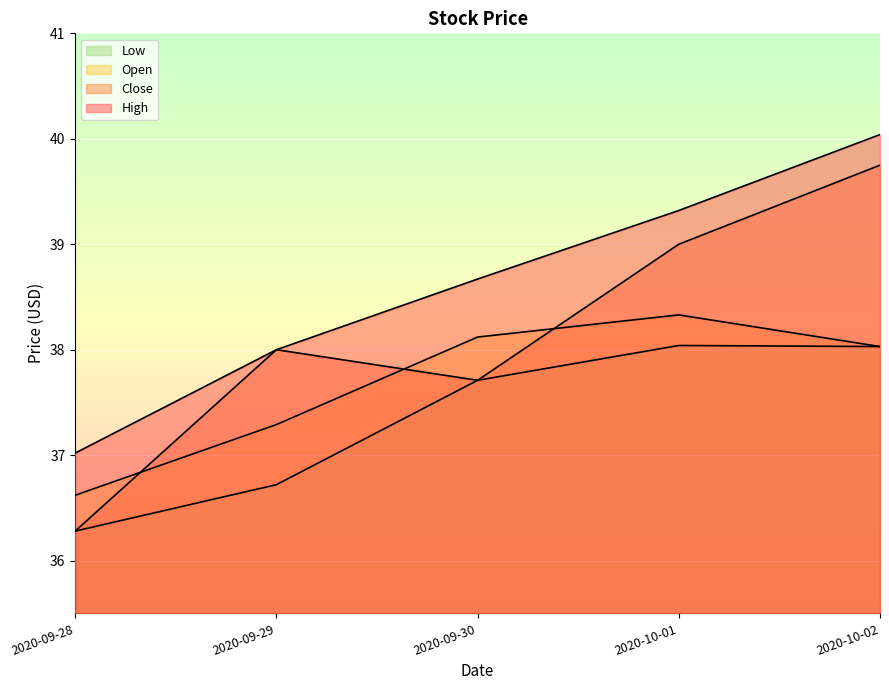

Where is the first local maximum for Low?

2020-10-01